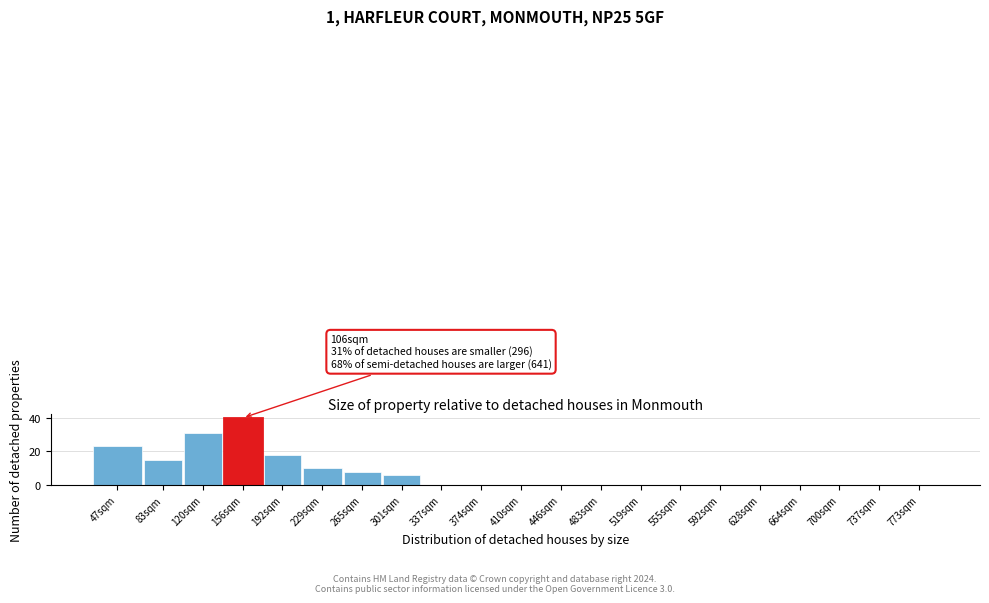

Reading right to left, list all the values displayed in this chart.

773sqm=0	737sqm=0	700sqm=0	664sqm=0	628sqm=0	592sqm=0	555sqm=0	519sqm=0	483sqm=0	446sqm=0	410sqm=0	374sqm=0	337sqm=0	301sqm=6	265sqm=8	229sqm=10	192sqm=18	156sqm=40	120sqm=31	83sqm=15	47sqm=23